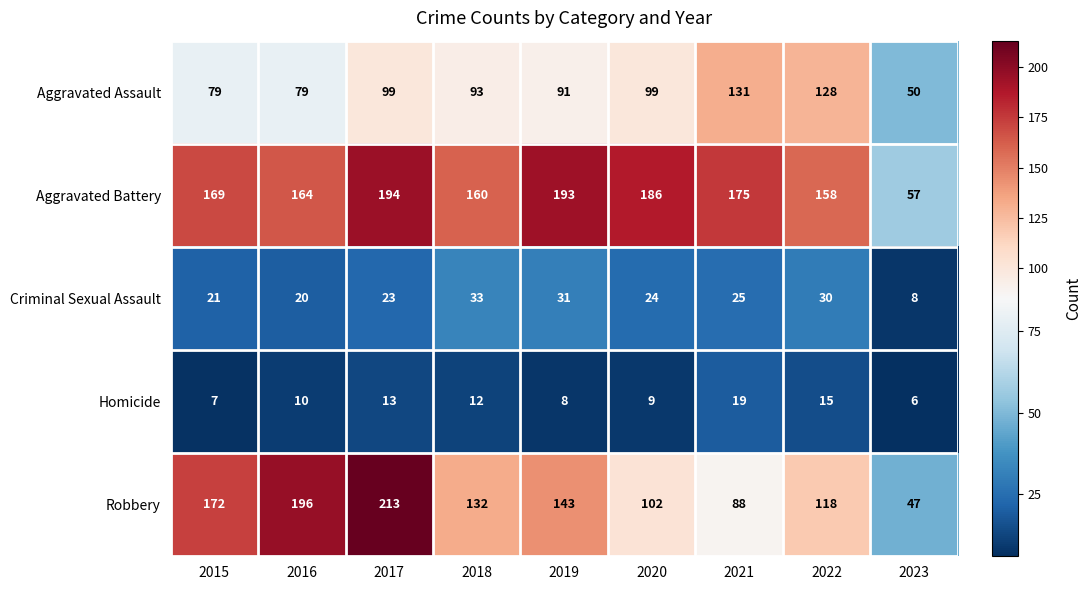

What is the minimum value shown in the chart?

6